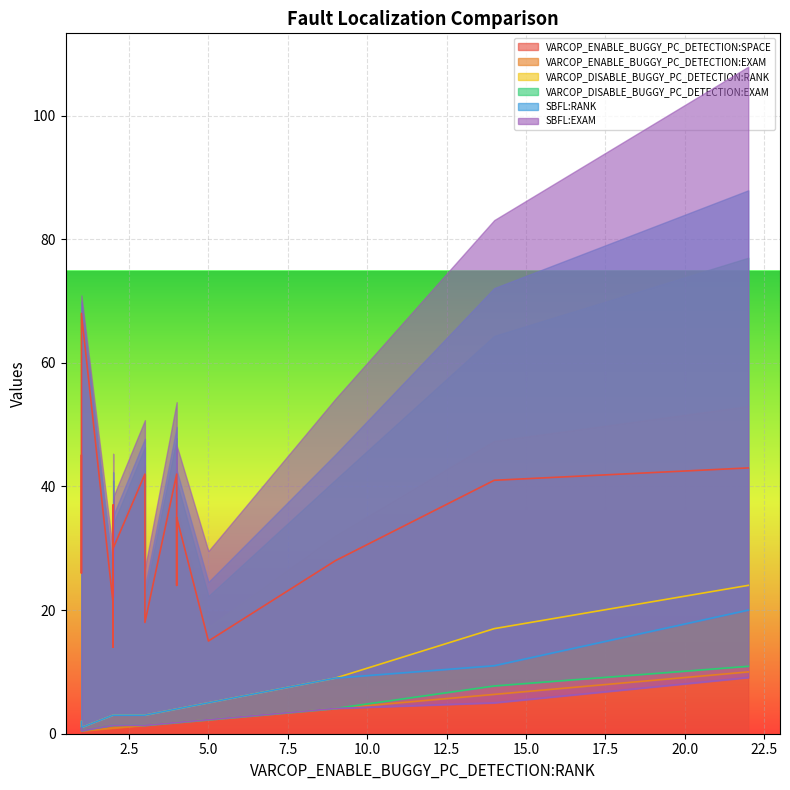

What is the total value across all series at 13?

46.5